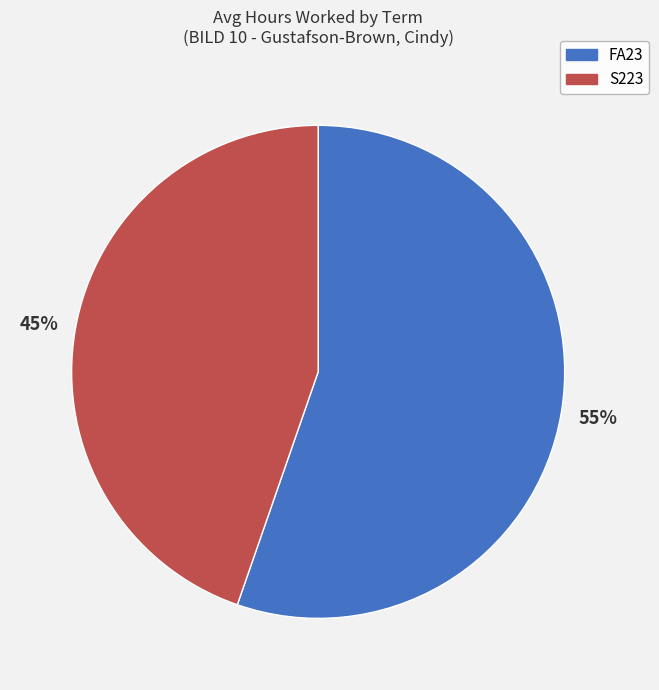

Does any single category account for the majority?

Yes